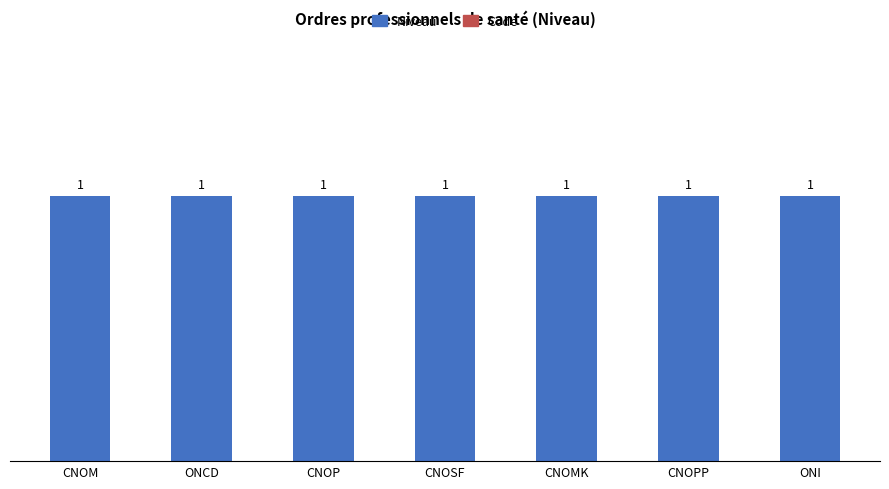

What is the sum of all Niveau values?

7